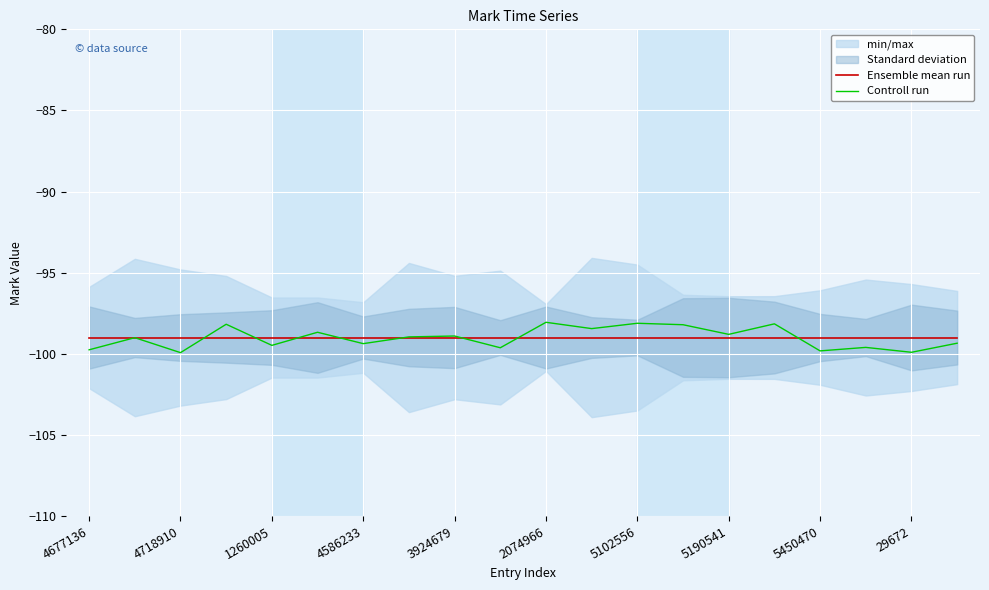

Is this an area chart (filled region under the line)?

No